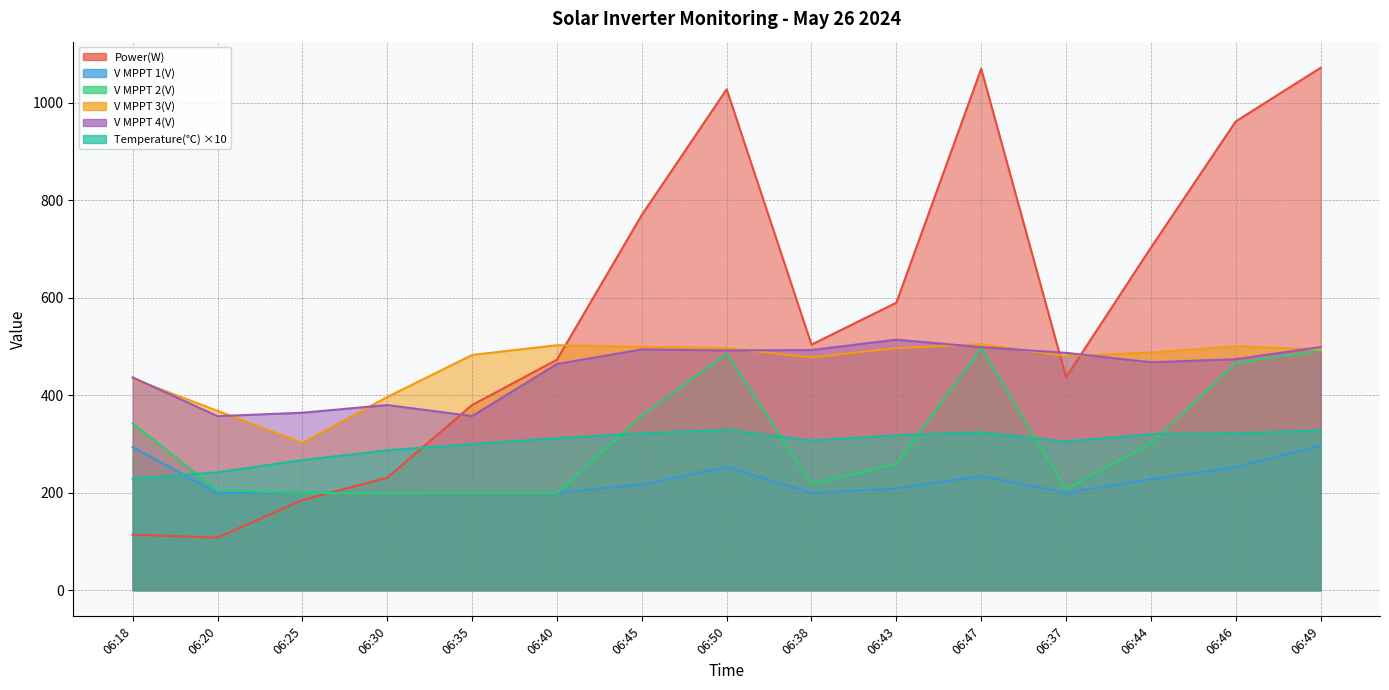

List the series in order of their peak value, lowest first.

V MPPT 1(V), Temperature, V MPPT 2(V), V MPPT 3(V), V MPPT 4(V), Power(W)